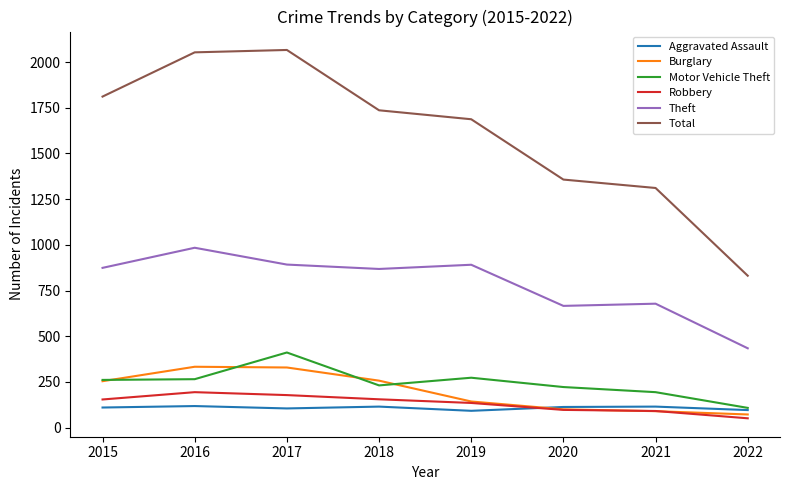

True or false: Robbery and Motor Vehicle Theft intersect in this chart.

False